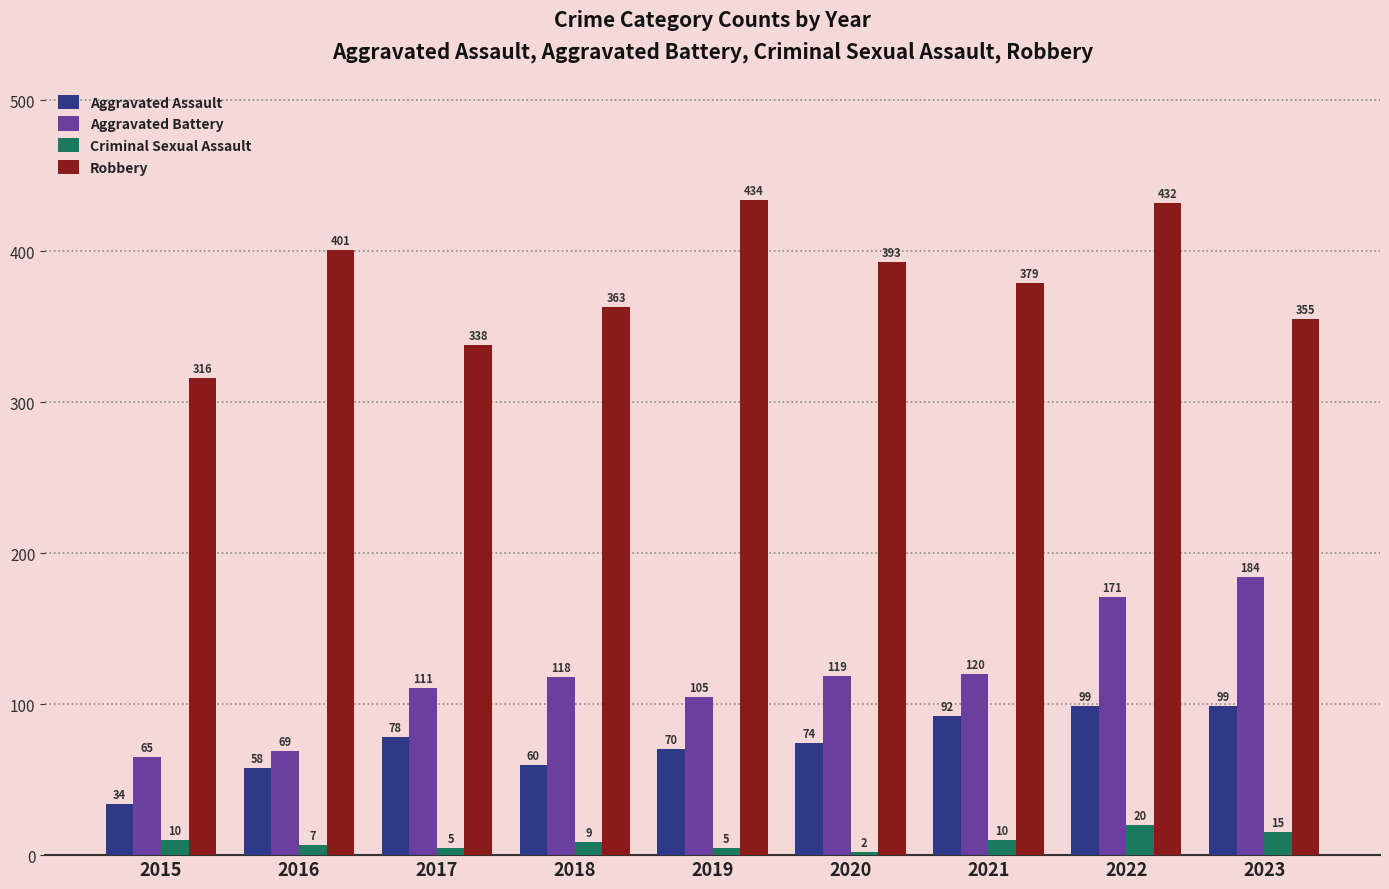

What is the value of the Aggravated Assault bar at the 8th from the left?

99